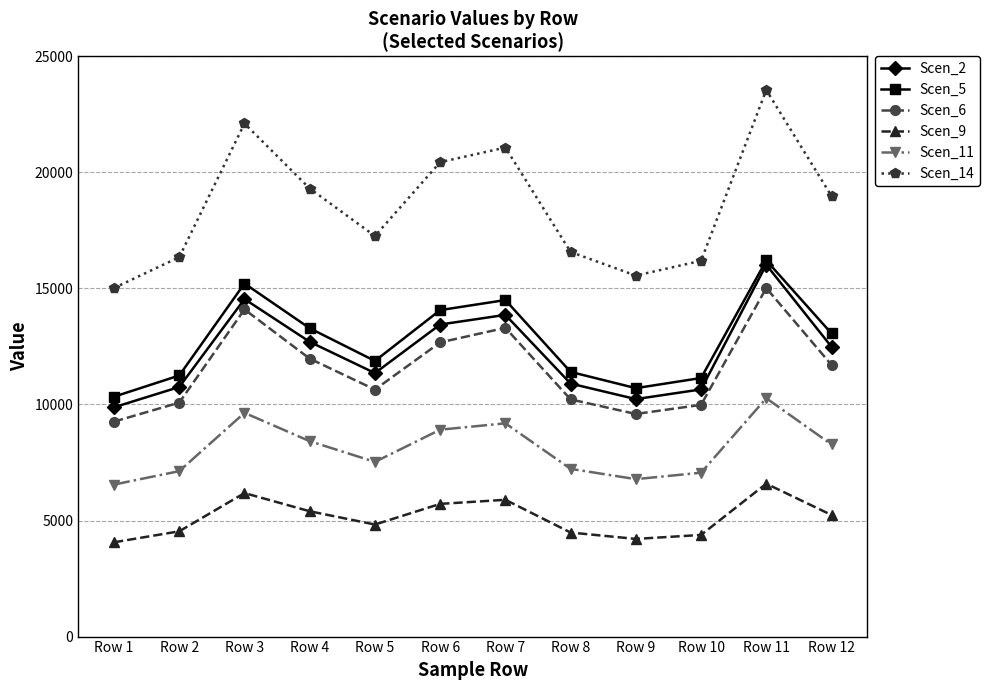

What is the greatest value displayed?

23550.4